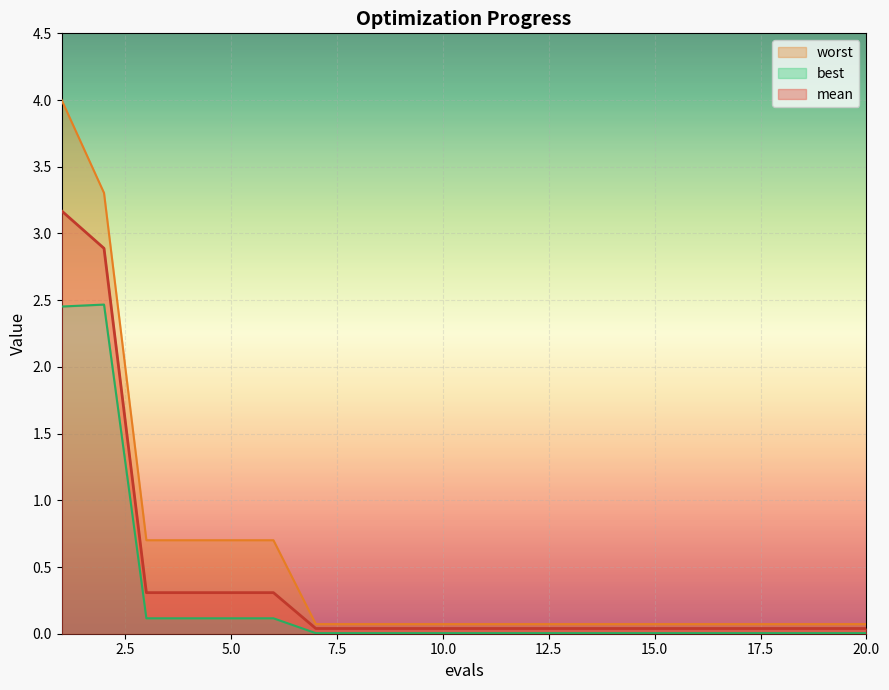

What is the total value across all series at 15?

0.1